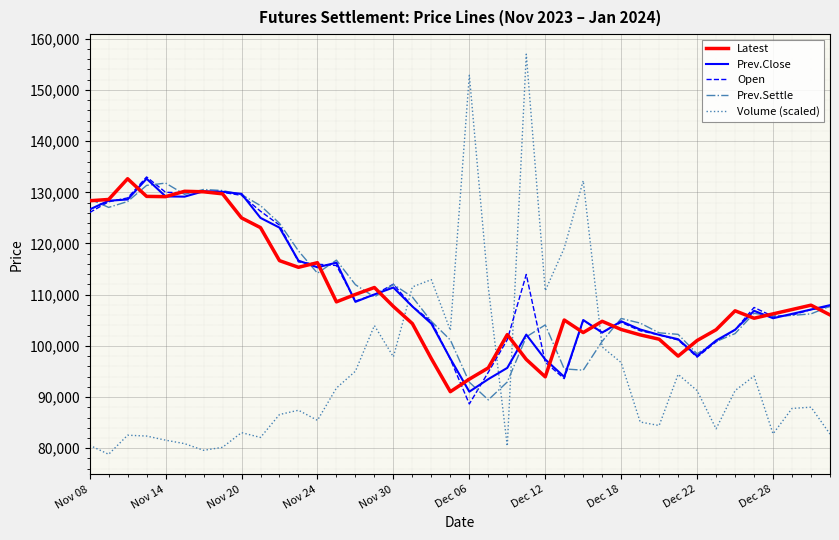

How many distinct data groups are displayed?

5